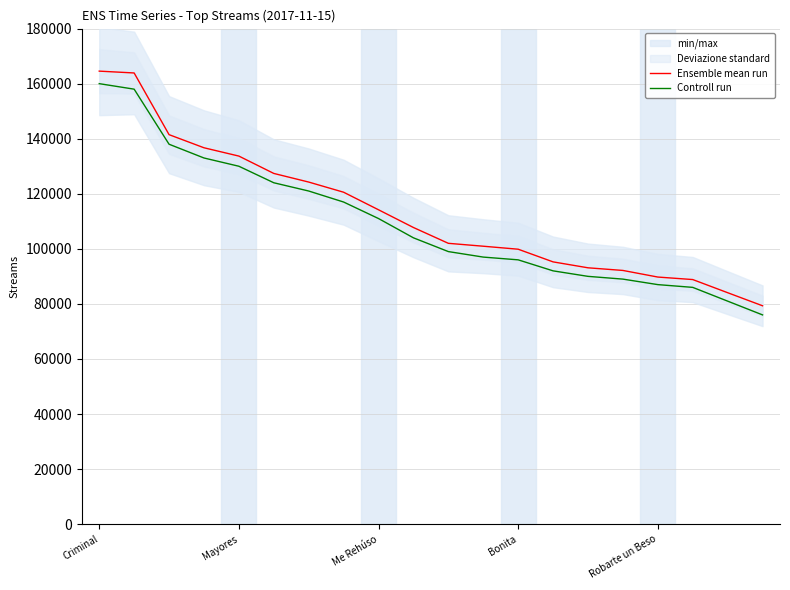

What is the maximum value for Controll run?

160000